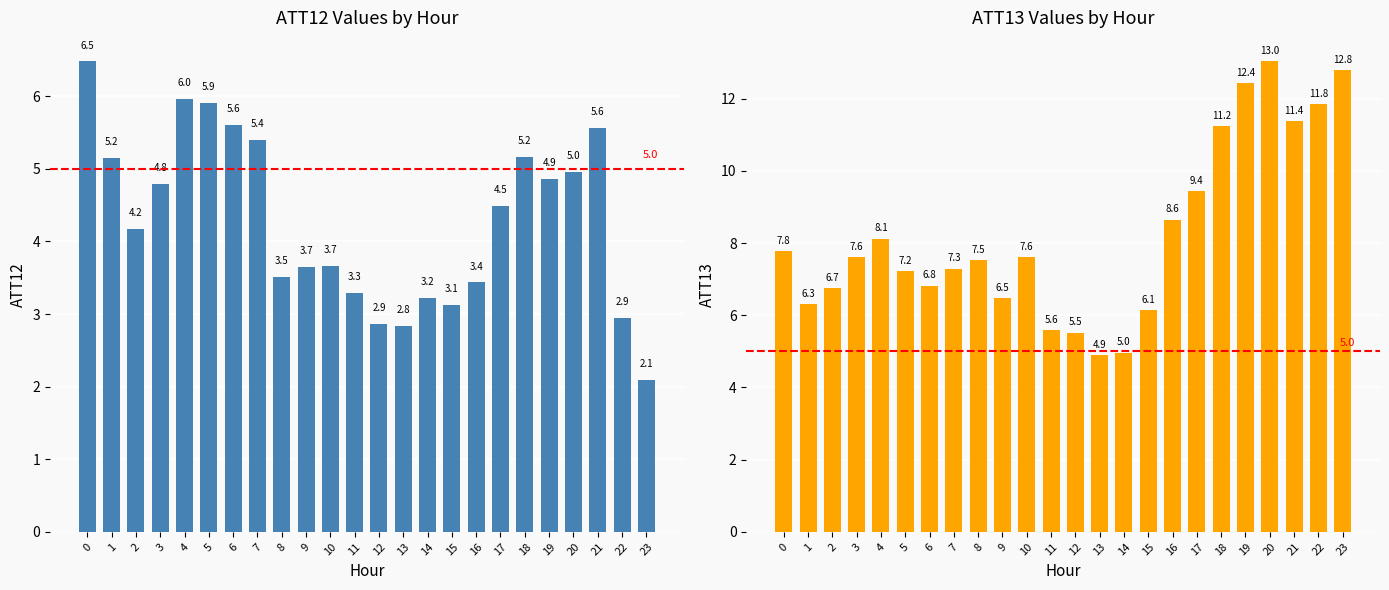

What is the total value across all series at 6?

12.4